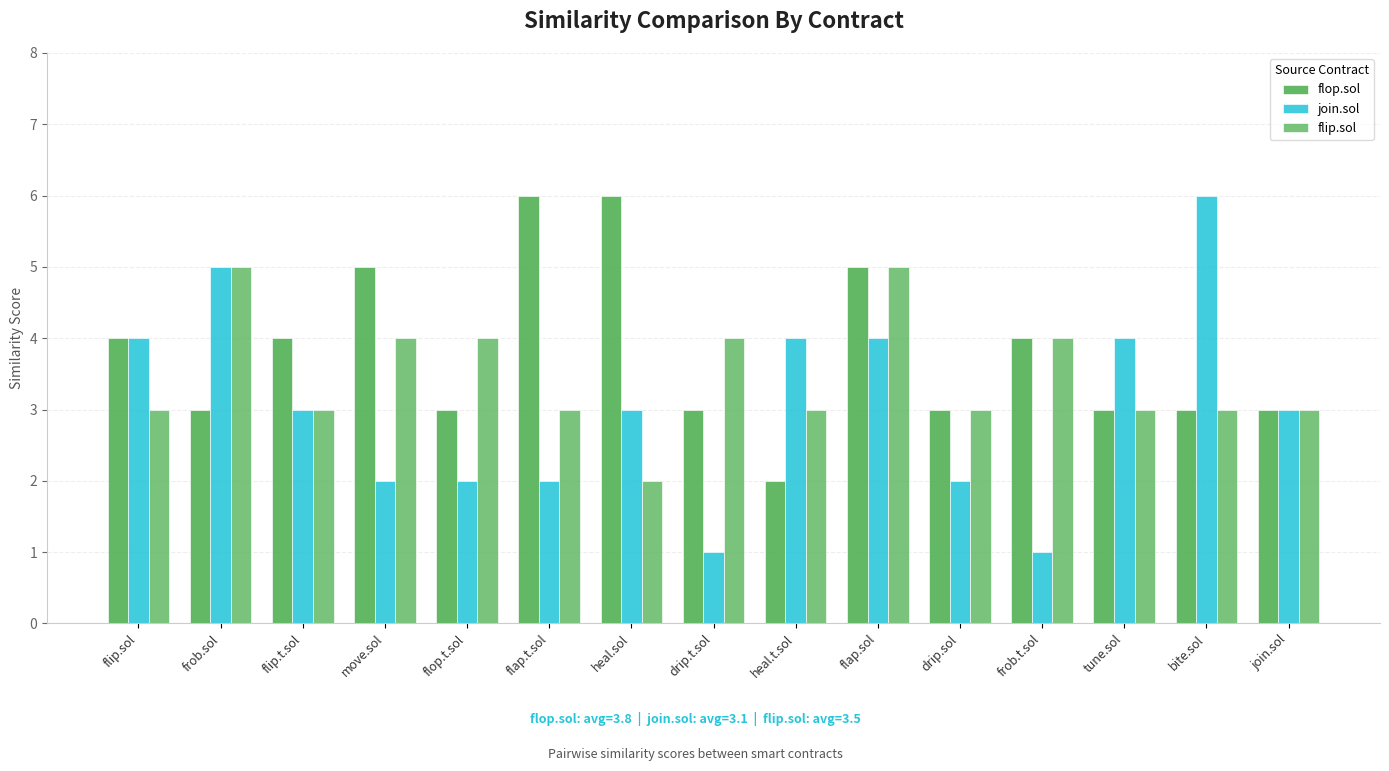

What is the spread (max minus min) of values at flop.t.sol?

2